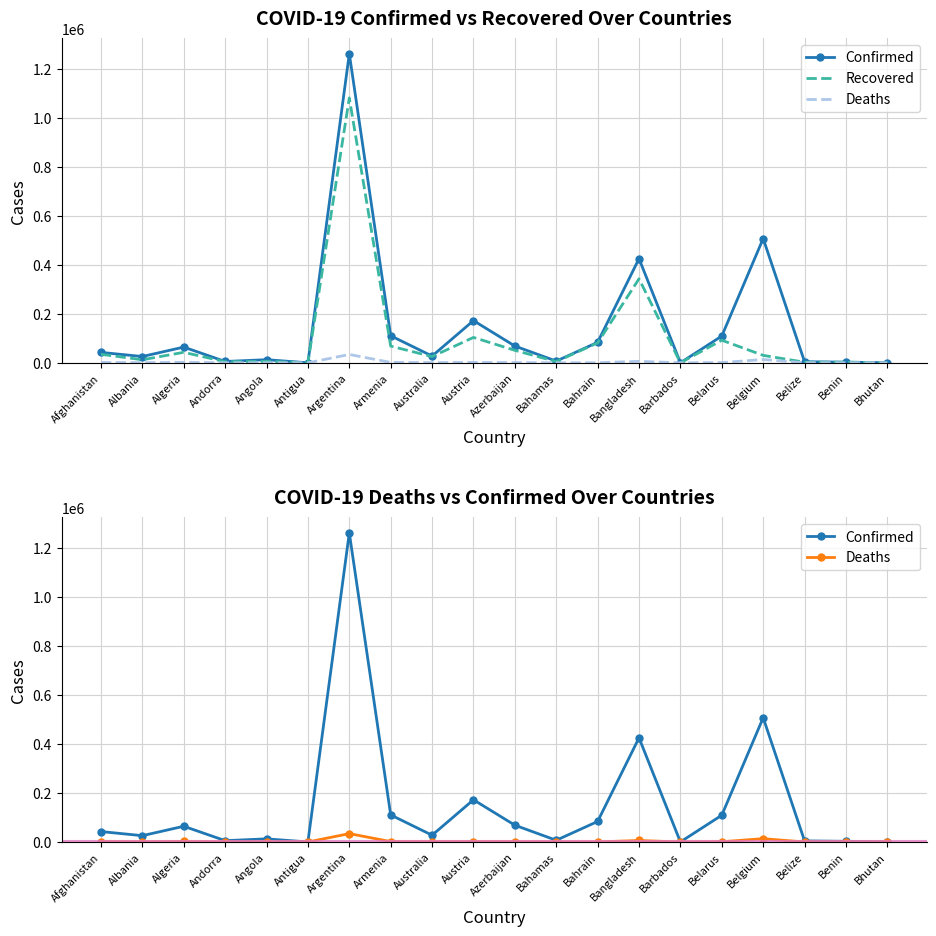

Is this an area chart (filled region under the line)?

No